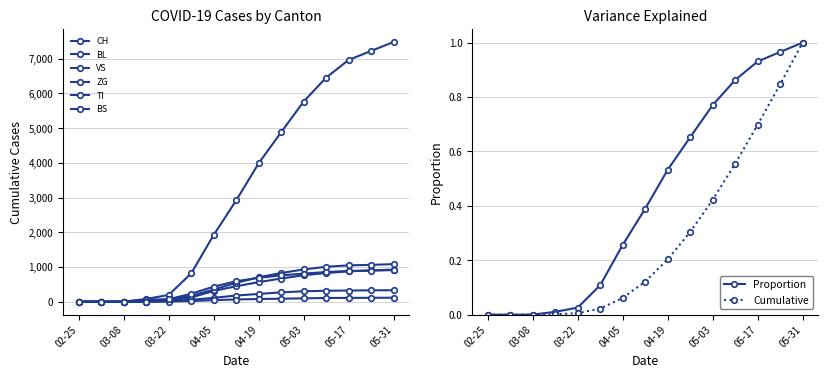

The Cumulative series shows 1.5 at 05-31. True or false?

False